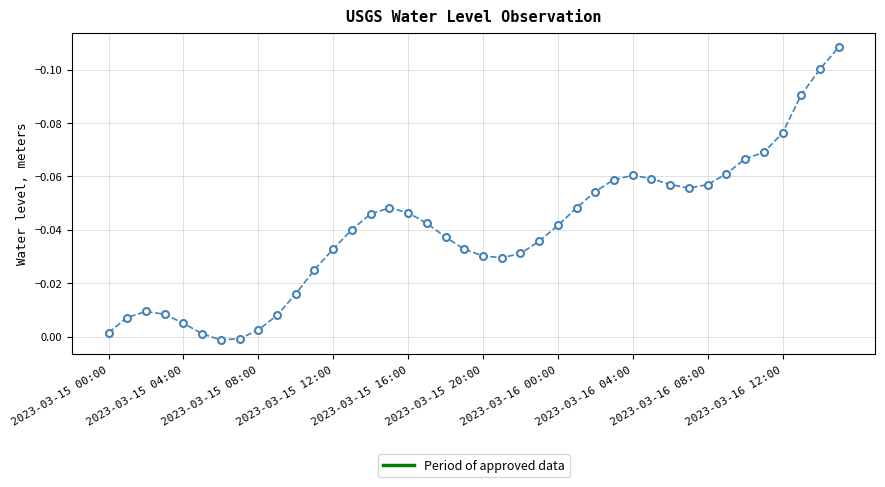

How many series are shown in this chart?

1